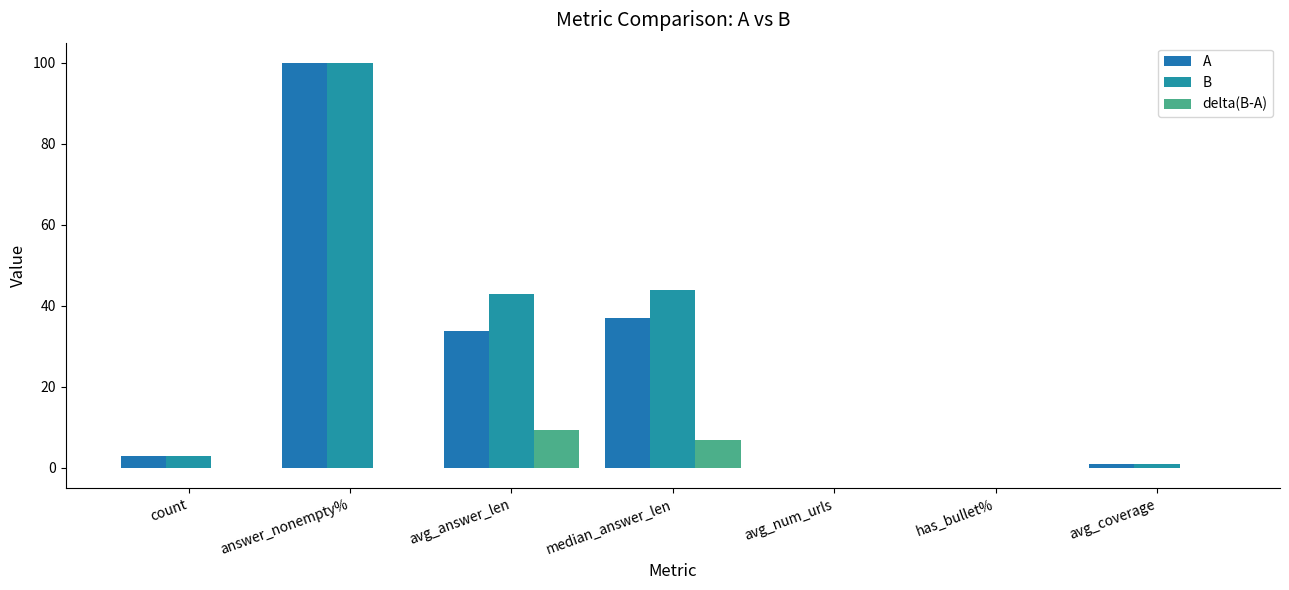

How many data points does each series have?

7